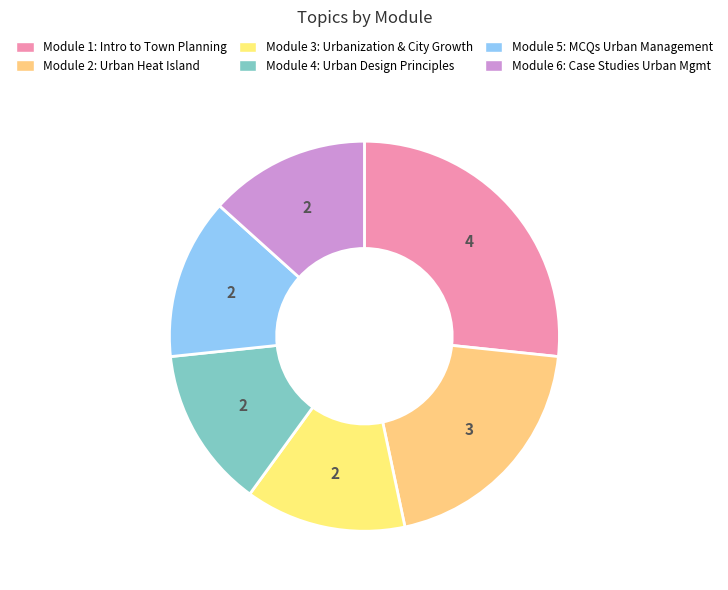

How many segments does this pie chart have?

6